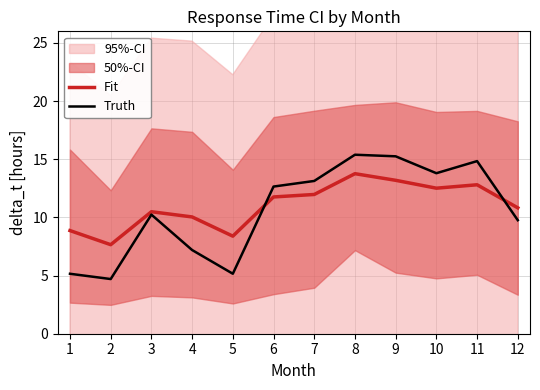

True or false: Fit and Truth intersect in this chart.

True